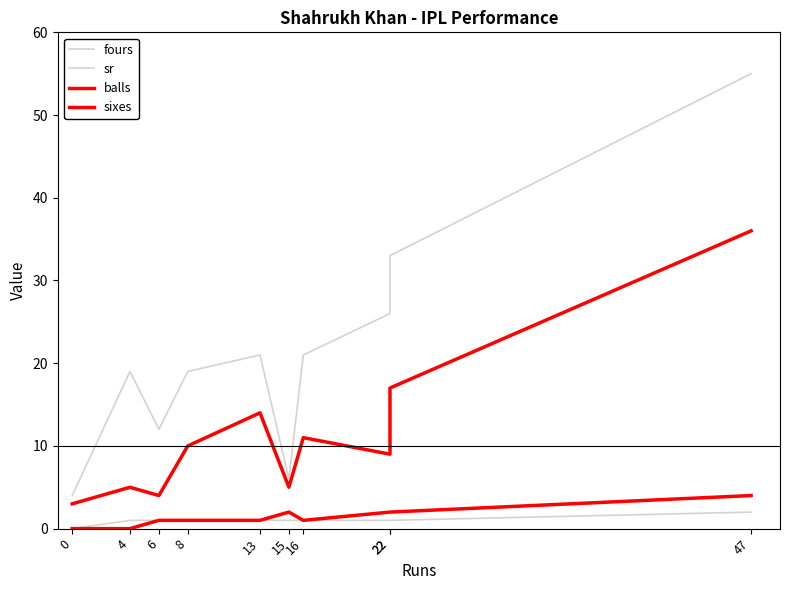

The value of sixes at 22 is 3. True or false?

False